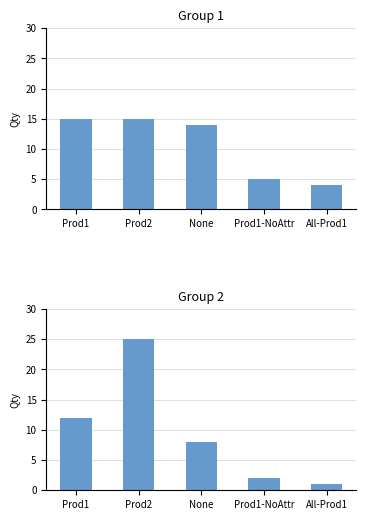

What is the sum of the Group 1 values at Prod2 and All-Prod1?

19